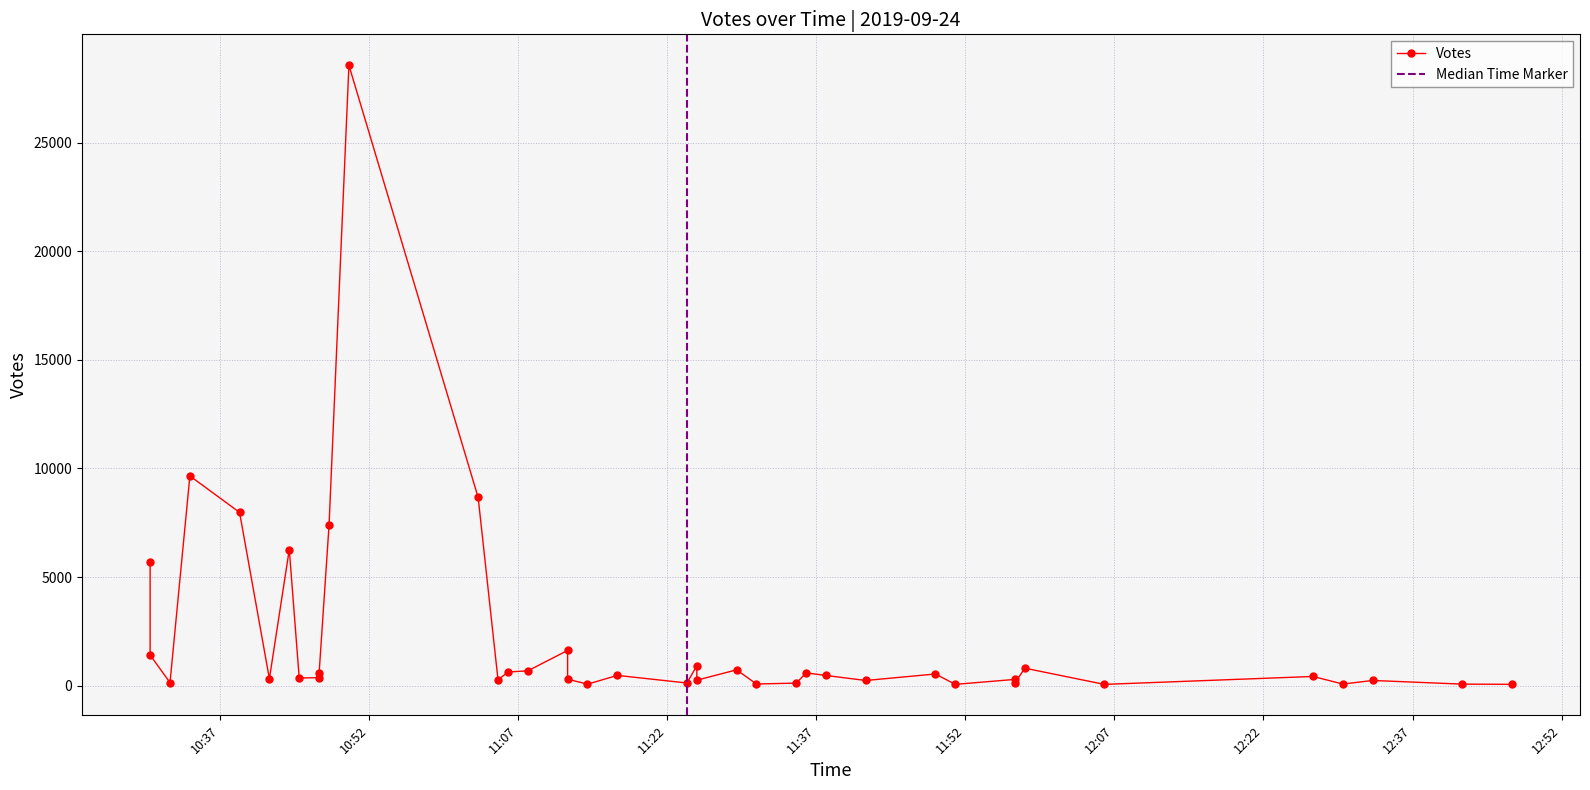

How many points are lower than both their immediate neighbors (excluding endpoints)?

6